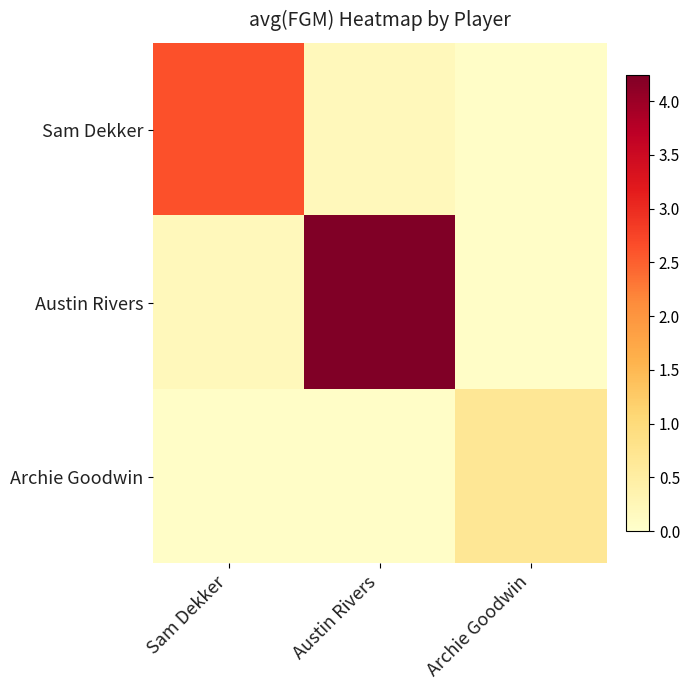

What is the maximum value shown in the chart?

4.2